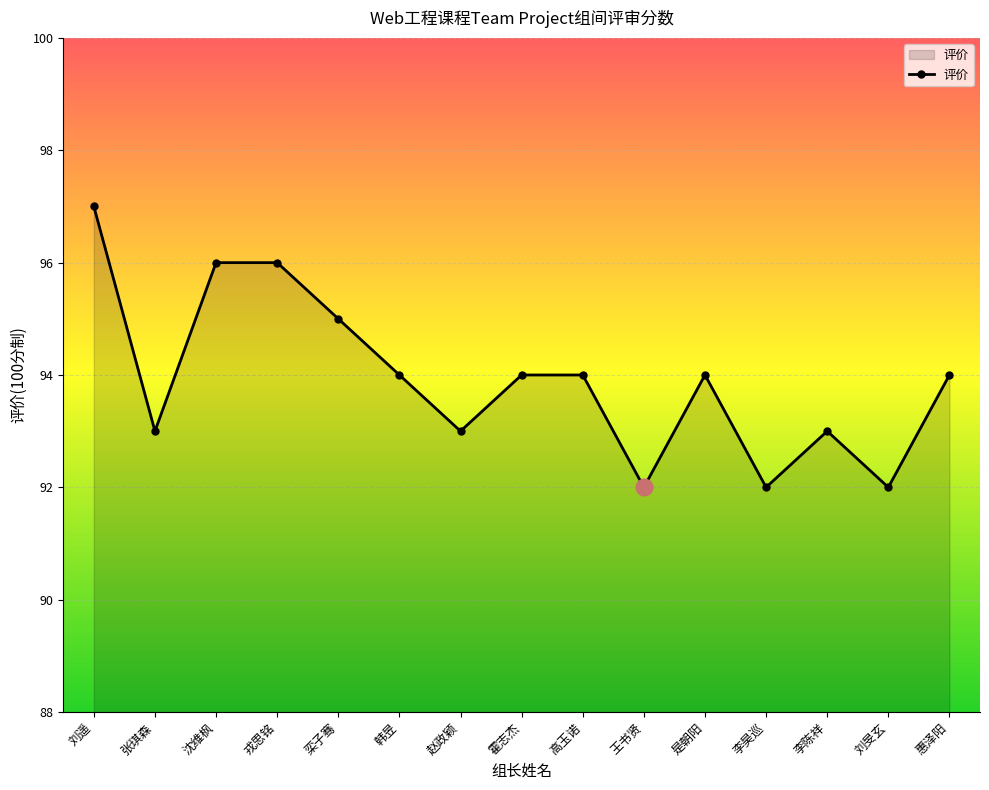

Is it true that the value at 张琪森 is 46?

False